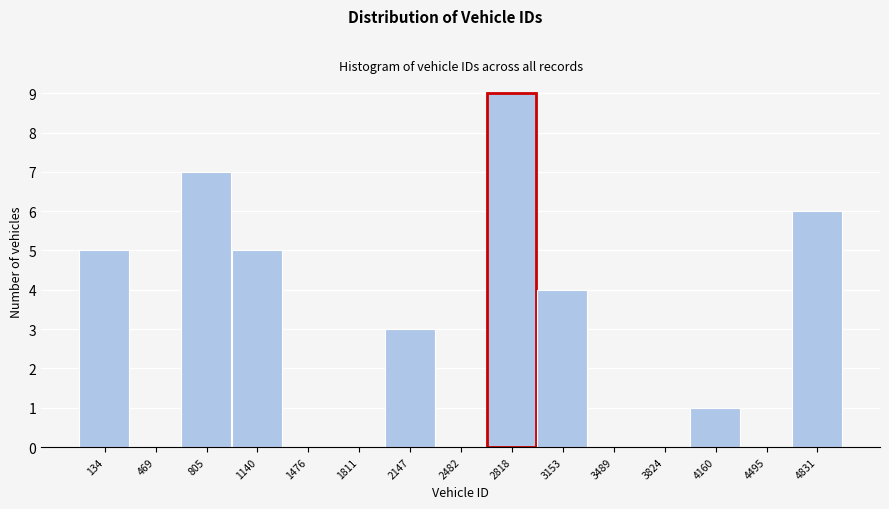

Reading left to right, what are all the values shown in this chart?

134=5	469=0	805=7	1140=5	1476=0	1811=0	2147=3	2482=0	2818=9	3153=4	3489=0	3824=0	4160=1	4495=0	4831=6